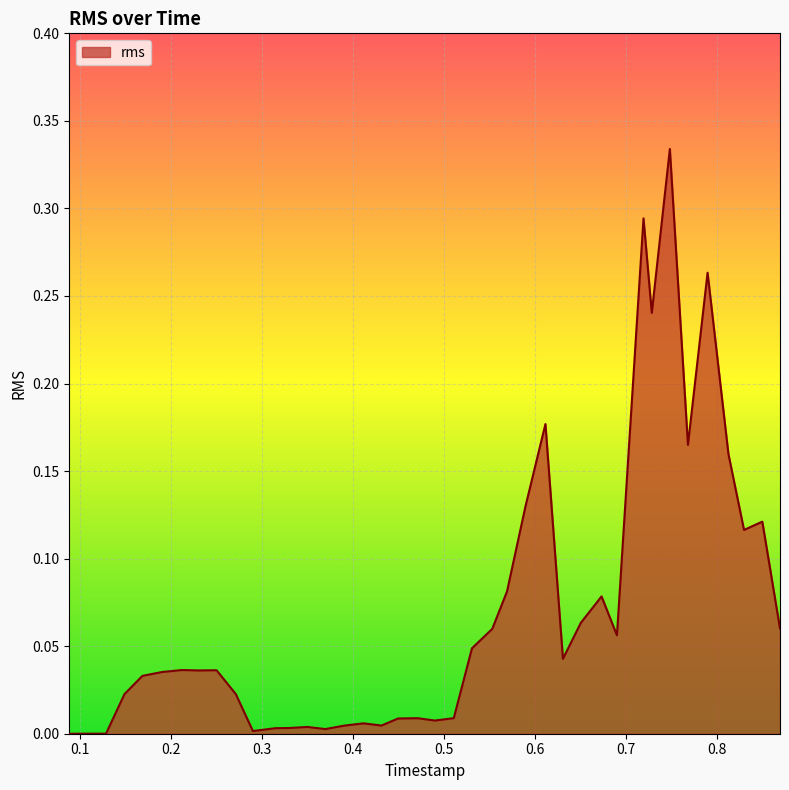

How many lines are shown in the chart?

1